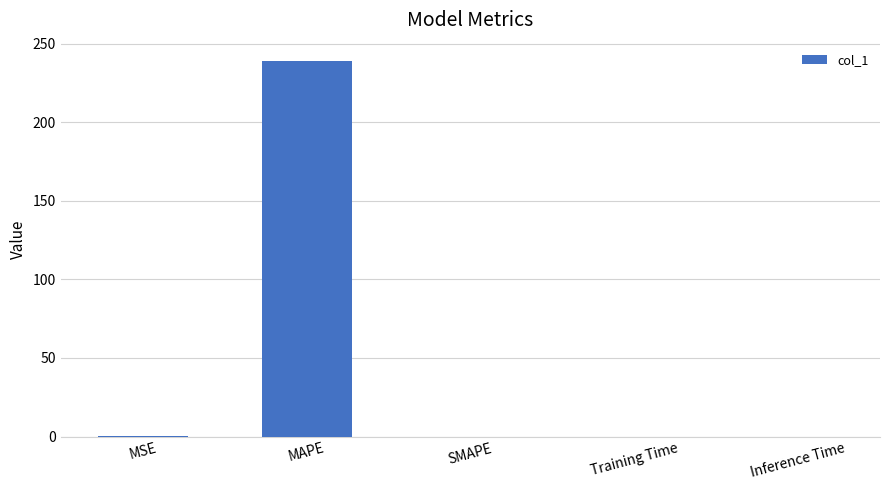

Which has a higher value, Inference Time or MAPE?

MAPE